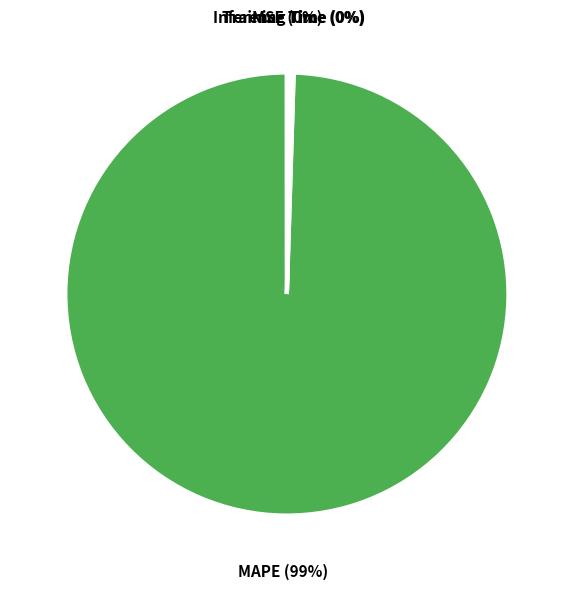

Is it true that MAPE is 99% of the pie?

True